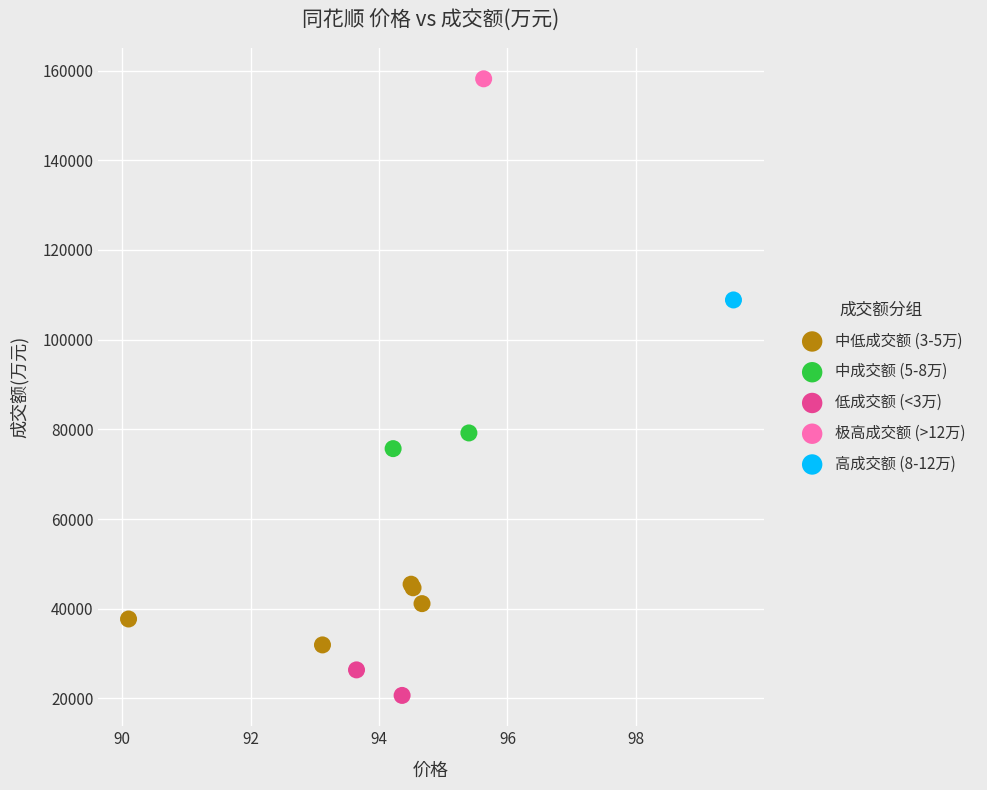

Which series reaches the maximum Y coordinate?

极高成交额 (>12万)